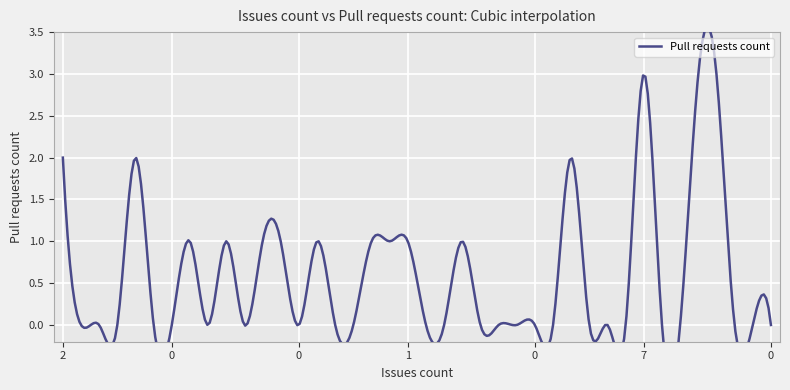

What is the label of the 35th point from the left?

1